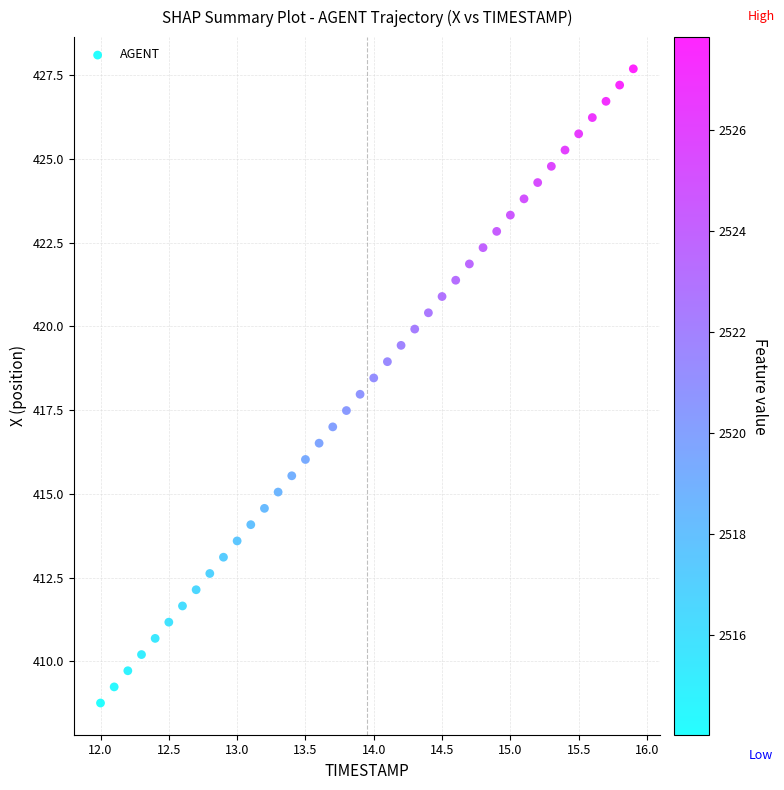

What is the range of Y values (max minus min)?

18.9